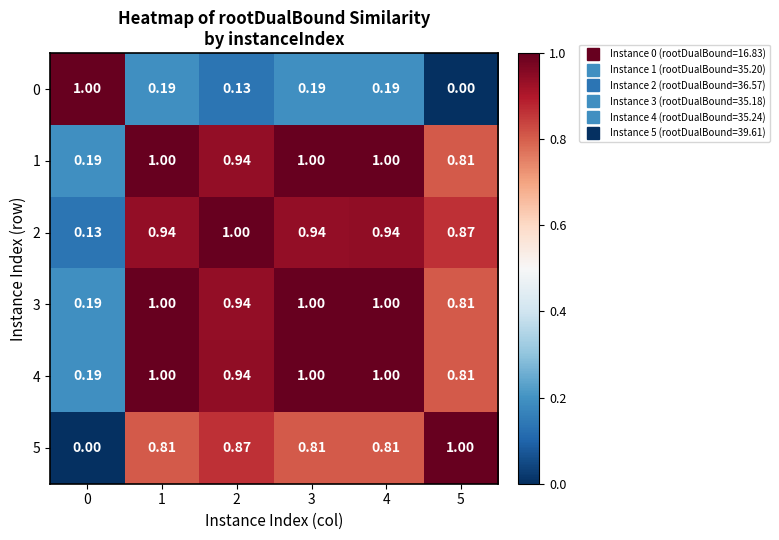

Is the value of 5 at 2 greater than the value of 4 at 5?

Yes